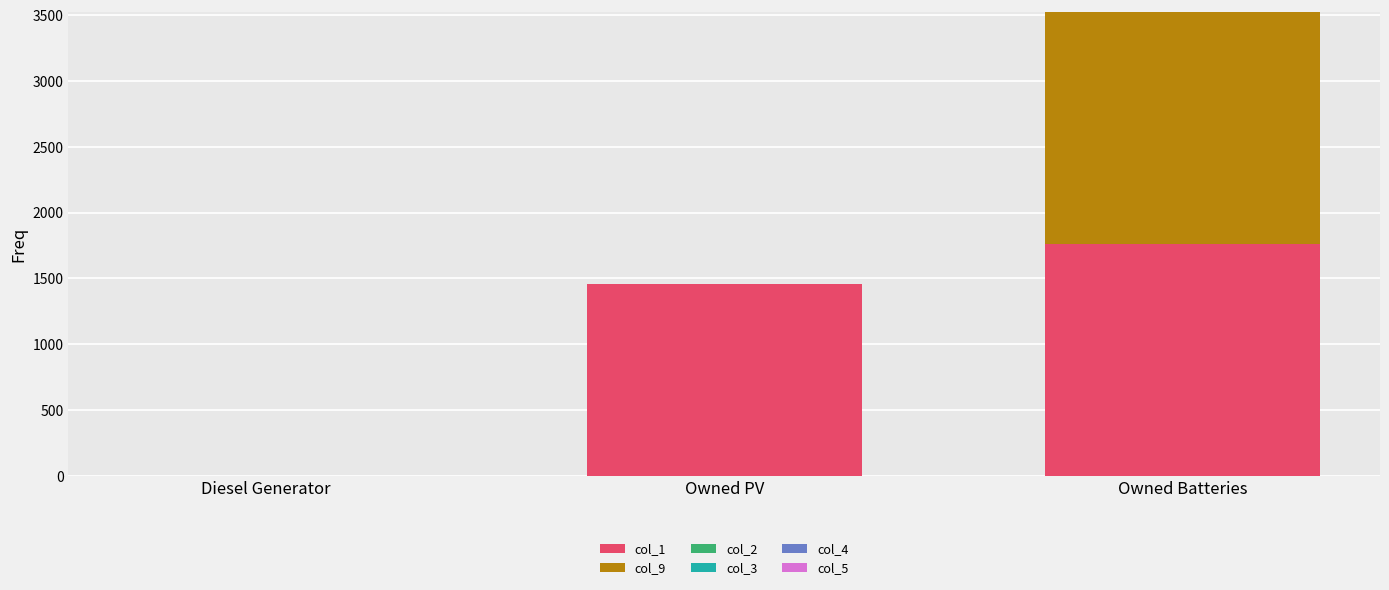

What is the total value across all series at Owned PV?

1461